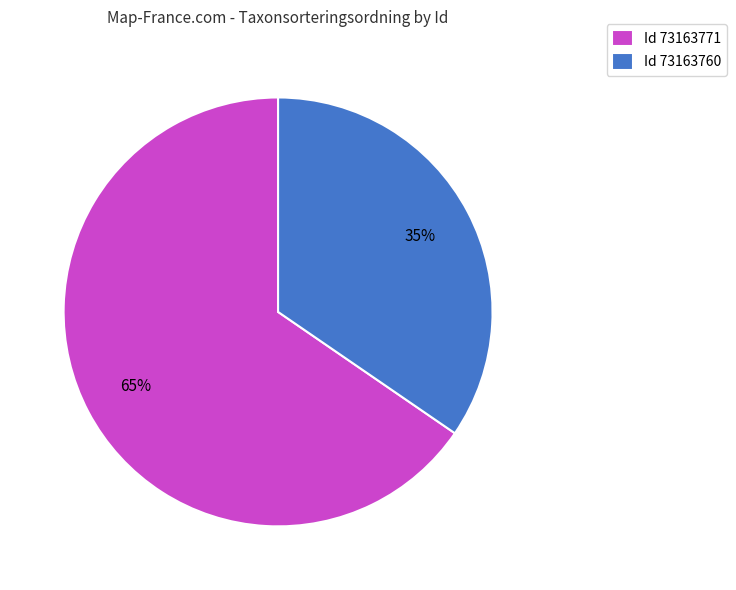

What is the smallest slice in the pie chart?

Id 73163760